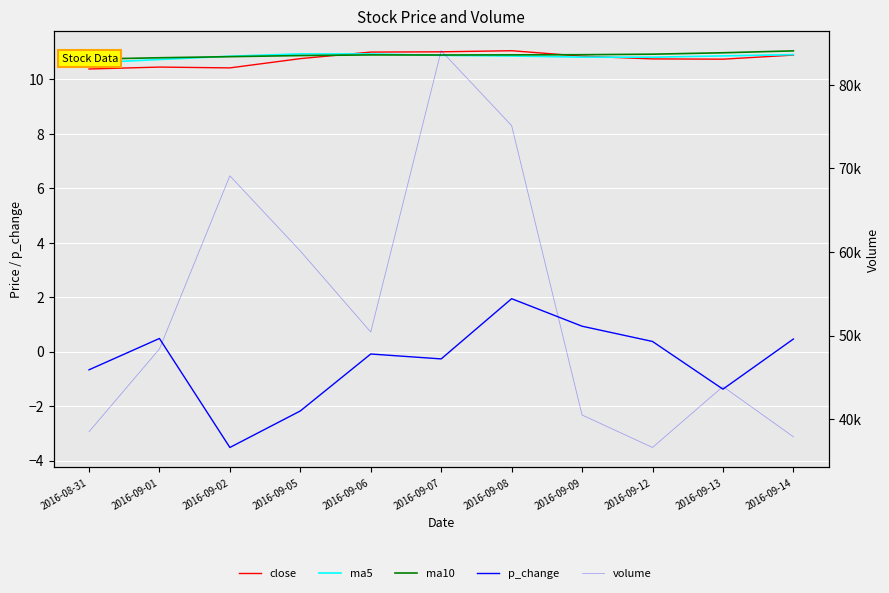

What is the difference between the second highest and minimum values in the p_change series?

4.5